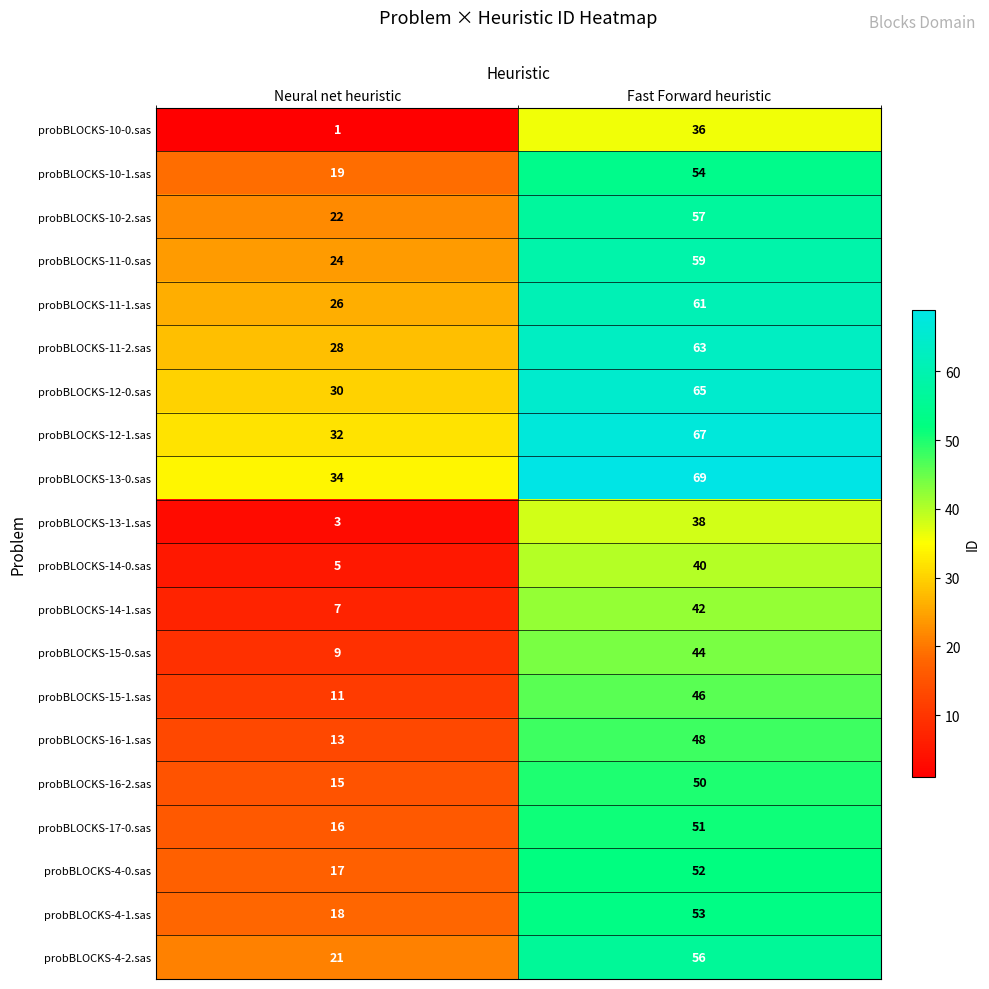

True or false: probBLOCKS-12-0.sas has a value of 65 at Fast Forward heuristic.

True